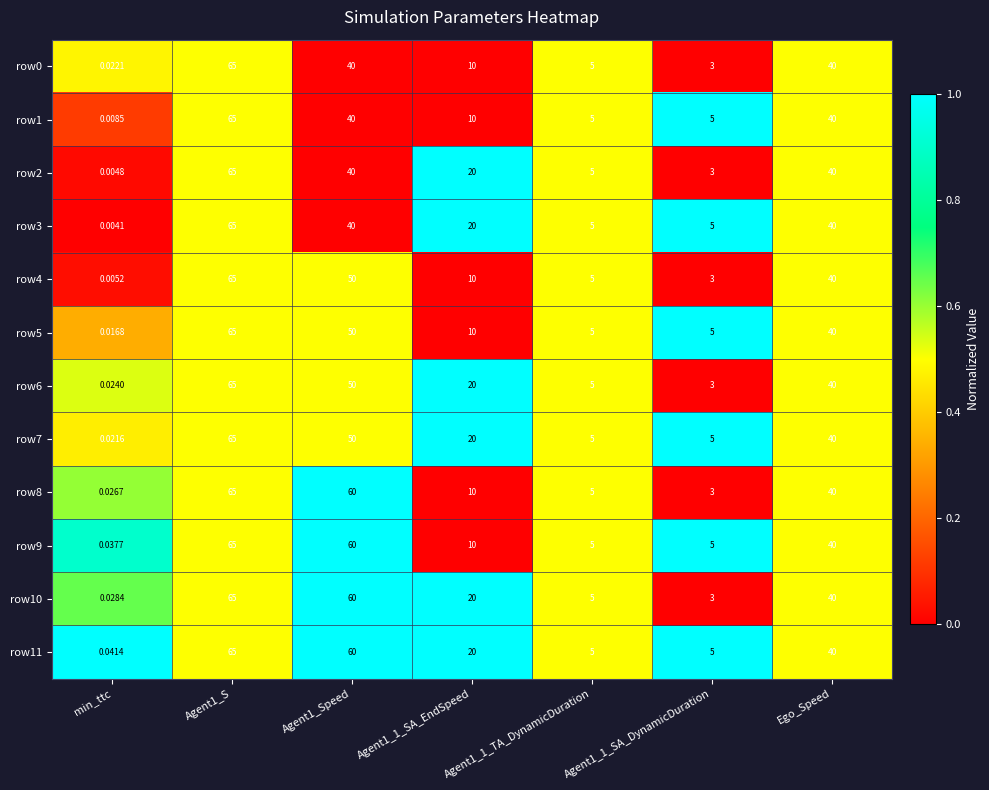

Where is row6 nearest to the value 32?

Ego_Speed